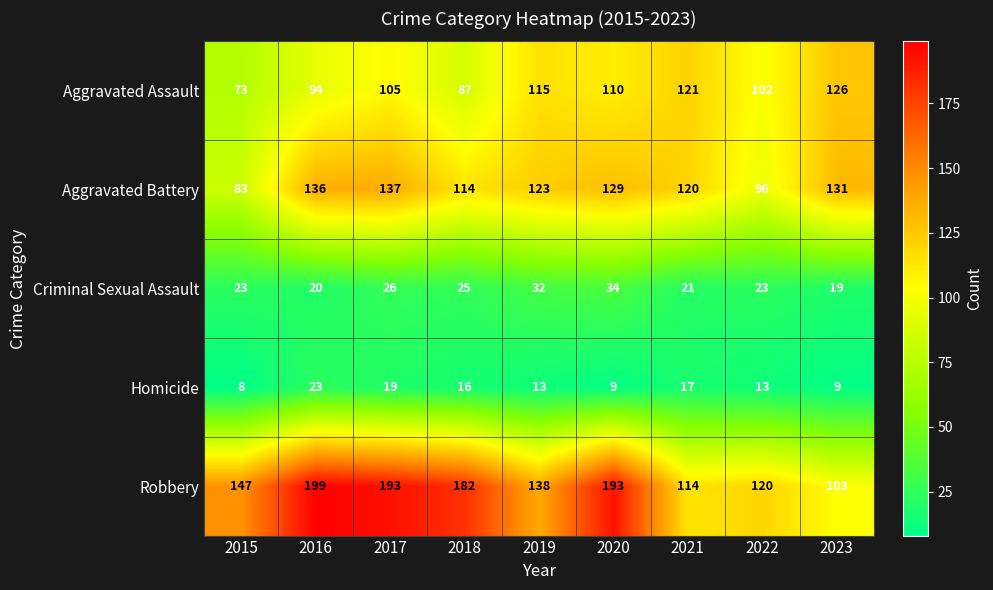

At which category is the sum across all series the highest?

2017